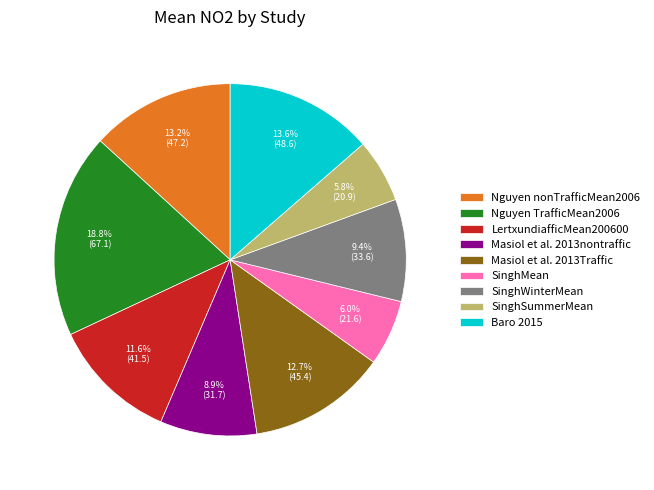

Which slice is the largest?

Nguyen TrafficMean2006